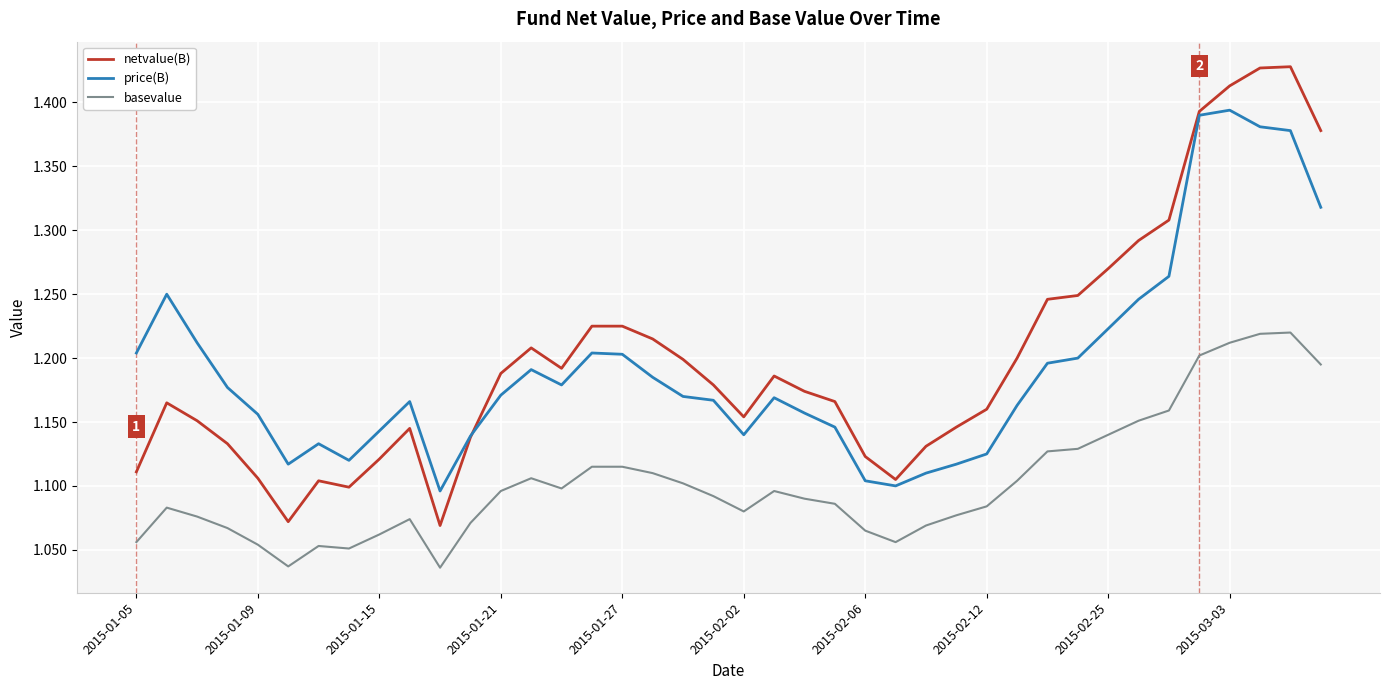

True or false: basevalue and netvalue(B) cross at least once.

False